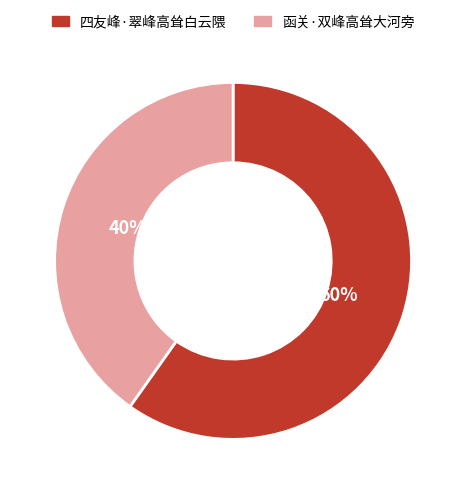

Approximately how many times larger is the value at 函关·双峰高耸大河旁 compared to 四友峰·翠峰高耸白云隈?

0.7